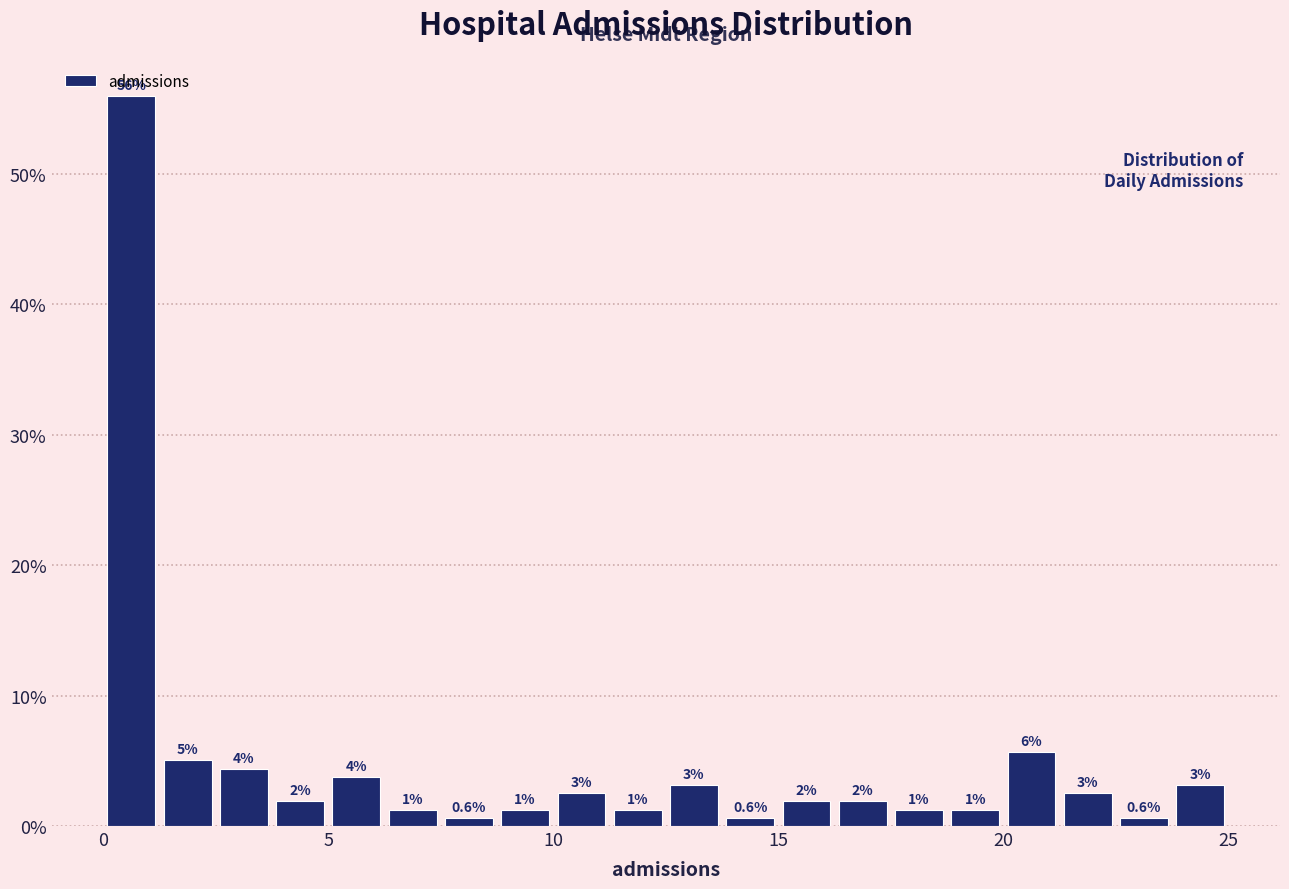

Around what value on the x-axis is the tallest bar? Give the approximate position of its centre, as read against the axis.

0.5